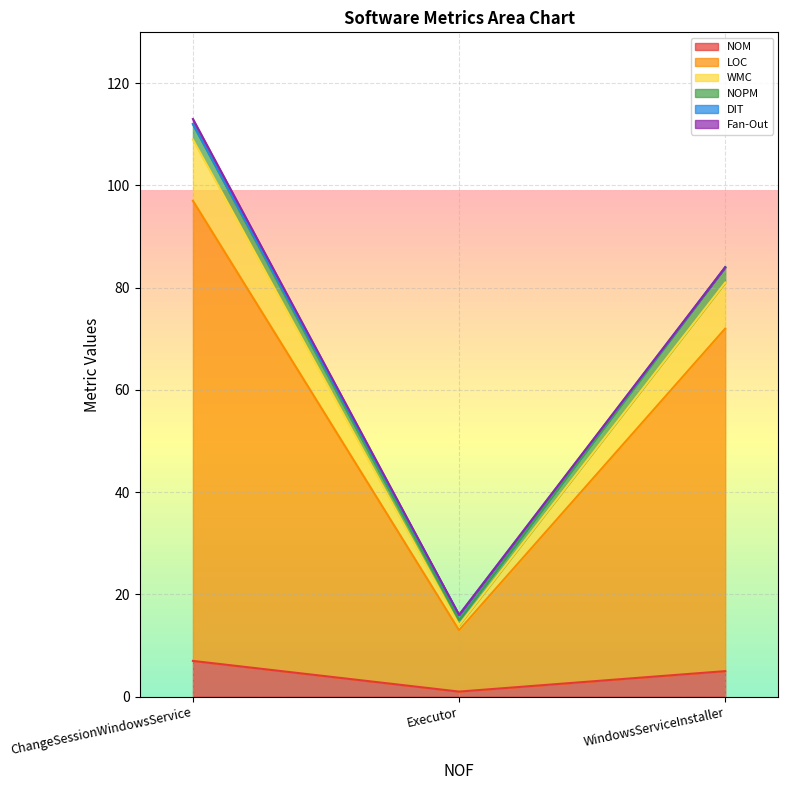

Does the chart display data point markers on the line(s)?

No